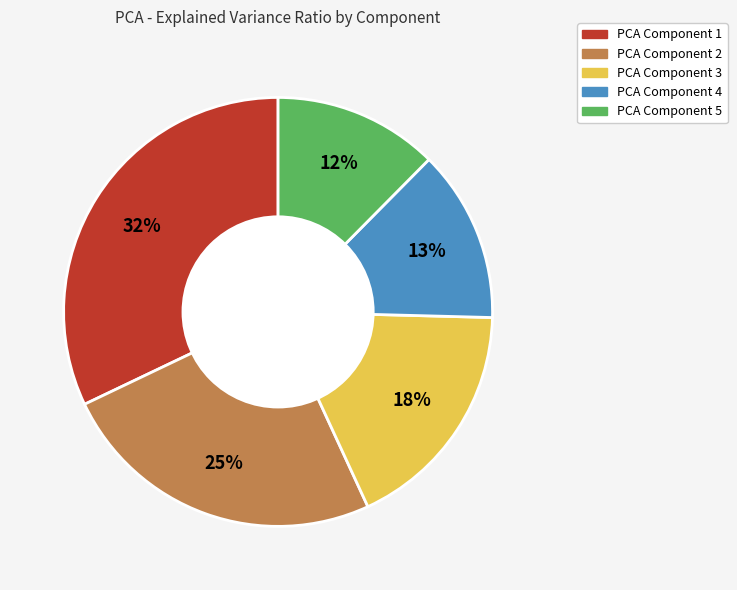

To the nearest percent, what is the difference between the largest and smallest slice percentages?

20%